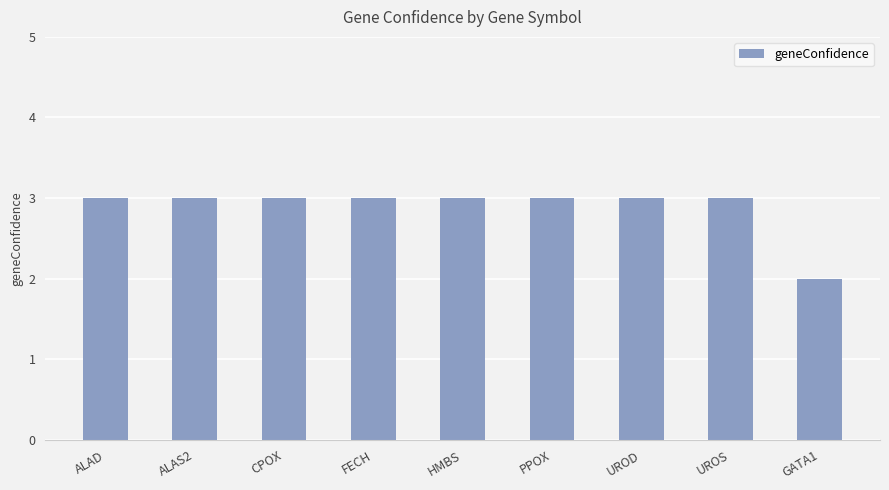

What is the label of the 6th bar from the left?

PPOX